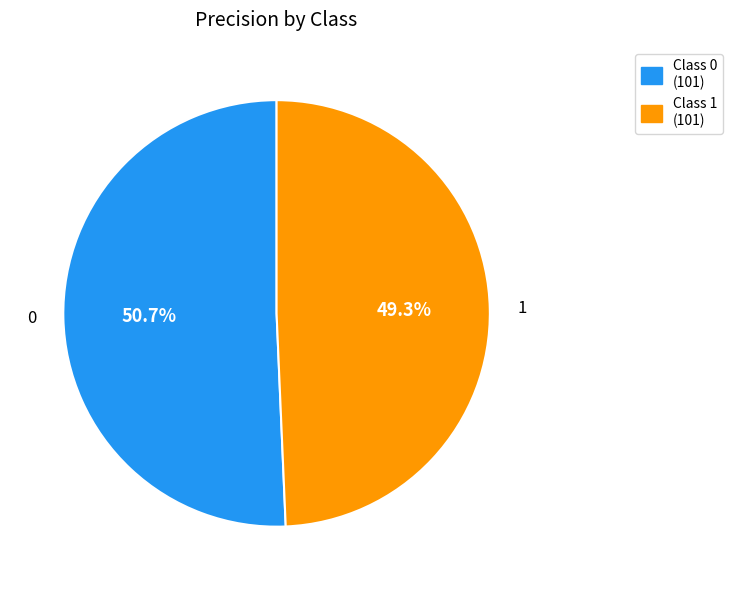

Combined, what portion of the pie is Class 1 (101) and Class 0 (101)?

100.0%